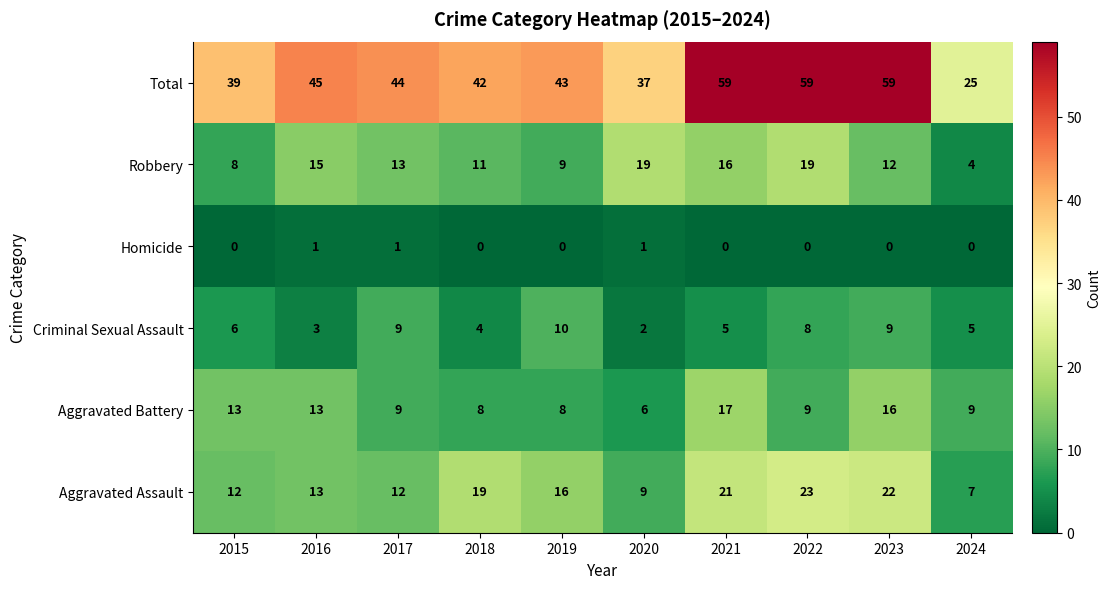

What is the difference between the second highest and minimum values in the Criminal Sexual Assault series?

7